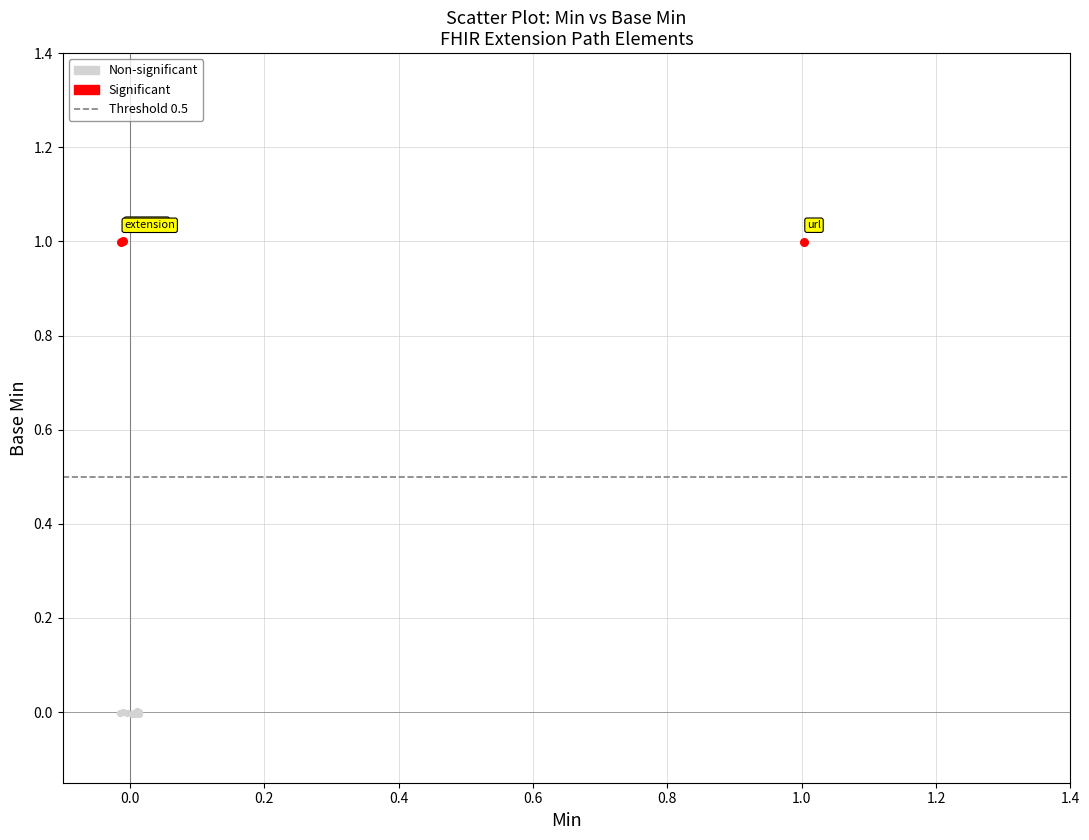

Which series reaches the maximum Y coordinate?

Significant